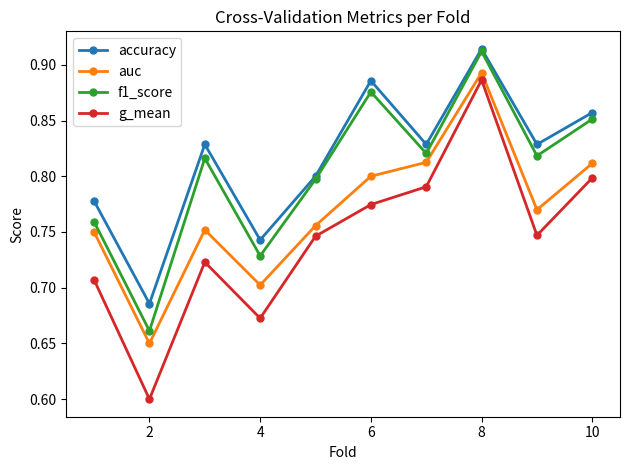

How many interior local peaks does the f1_score series have?

3